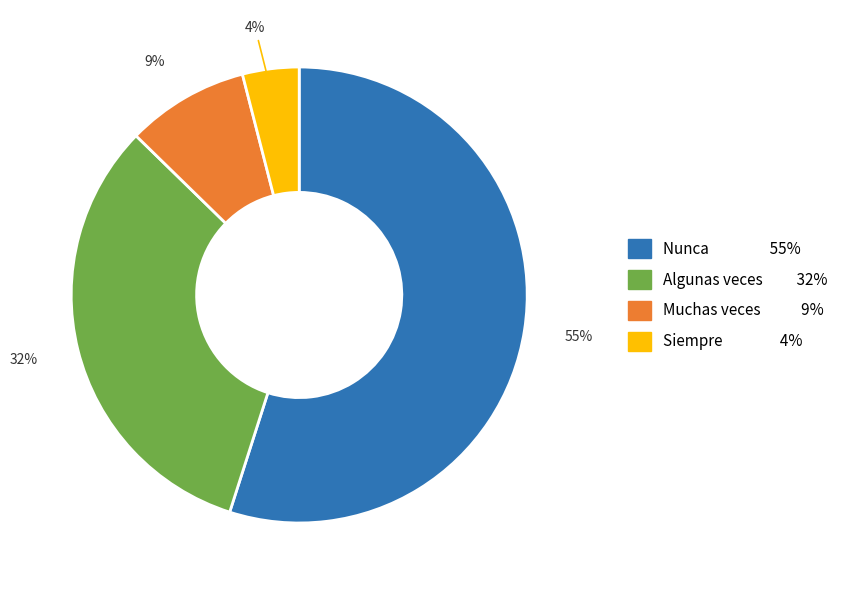

Which category has the biggest portion of the pie?

Nunca